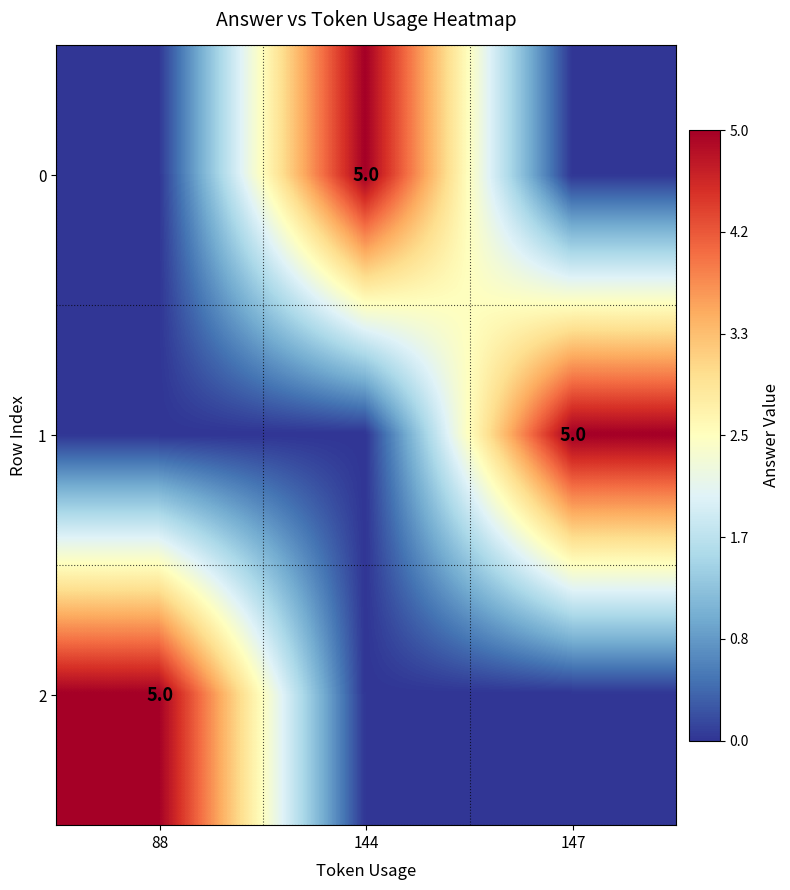

At which category is the sum across all series the highest?

88